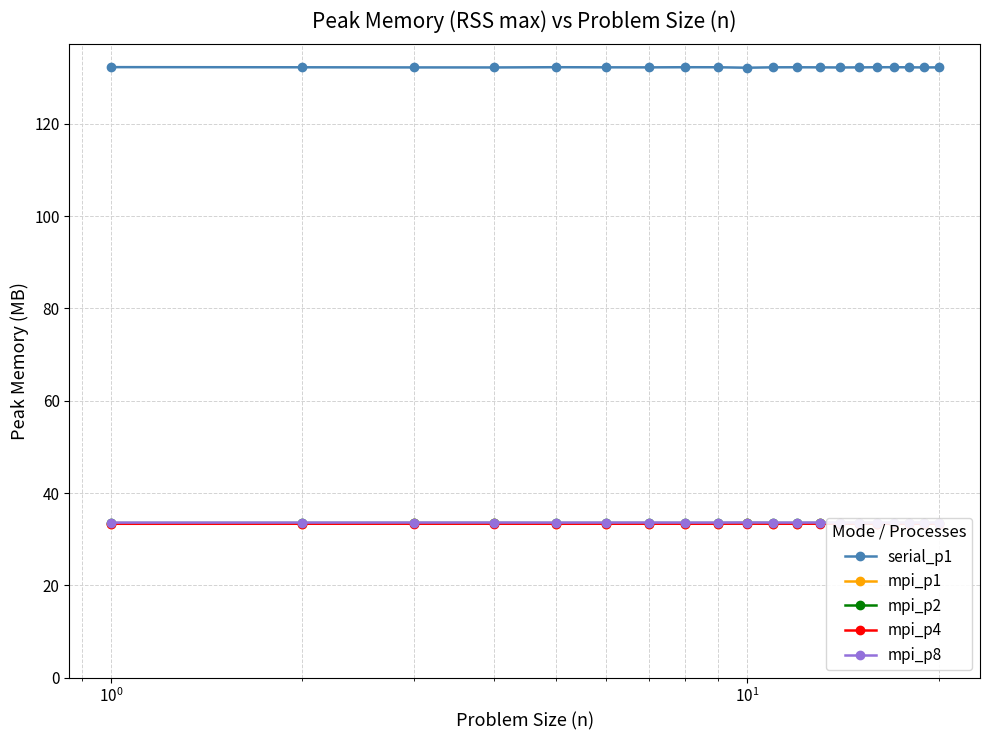

True or false: serial_p1 and mpi_p1 cross at least once.

False